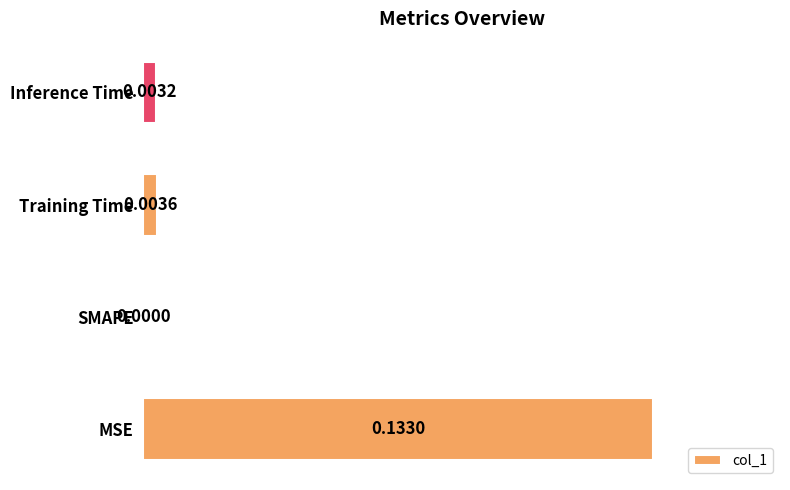

Between Training Time and SMAPE, which is larger?

Training Time